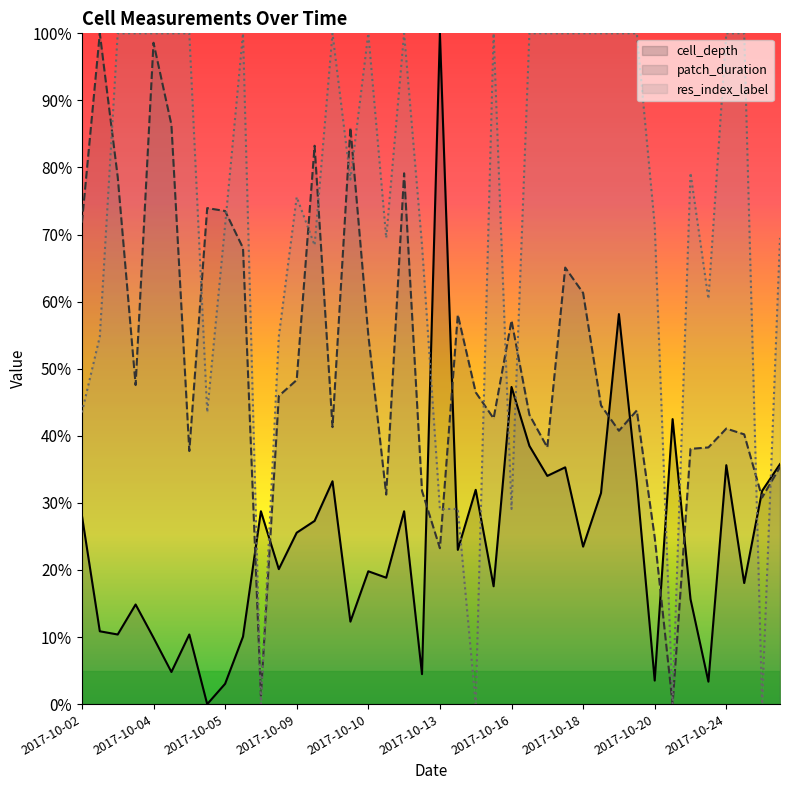

Which series has the widest spread of values?

cell_depth